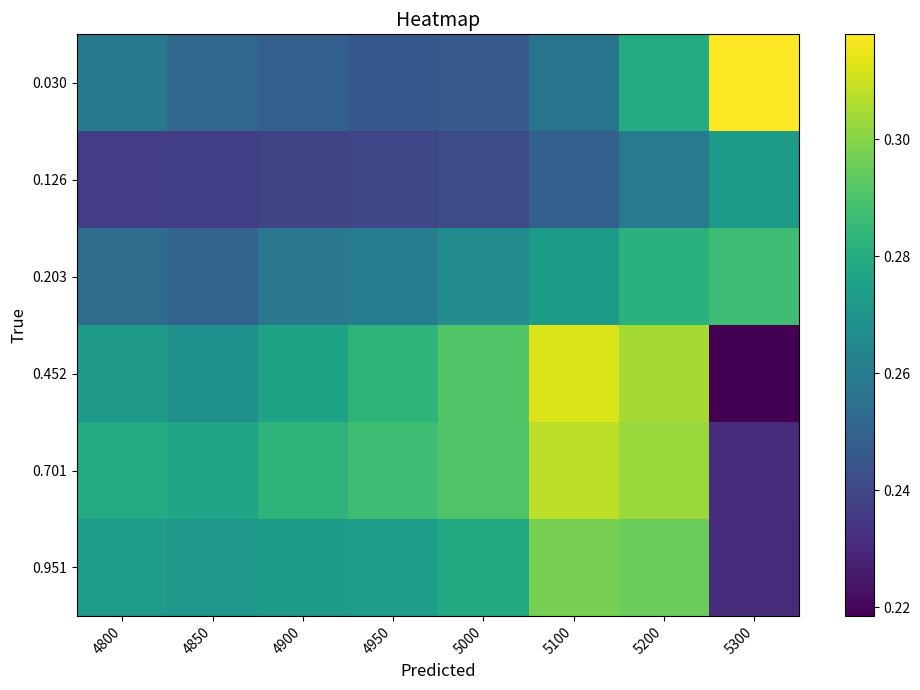

Which has a higher value, 4950 or 5000?

5000